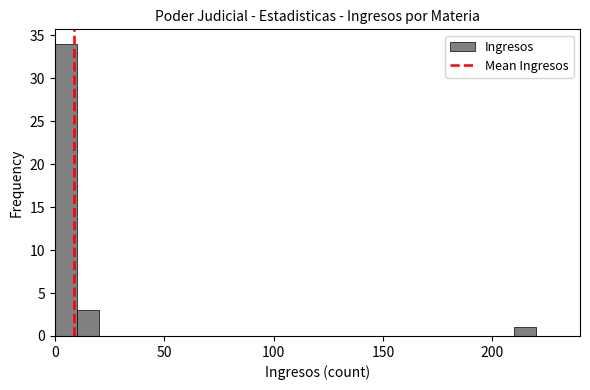

Read against the x-axis, roughly where is the centre of the tallest bar?

5